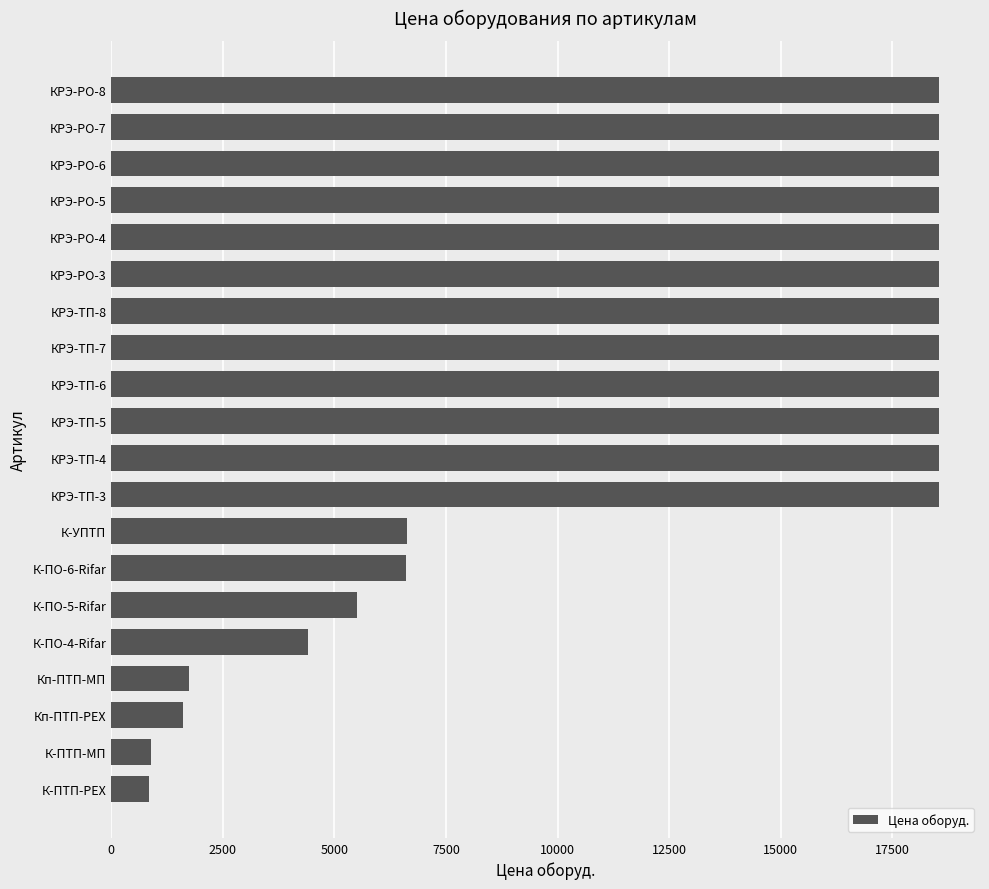

Between КРЭ-ТП-7 and К-ПО-4-Rifar, which is larger?

КРЭ-ТП-7